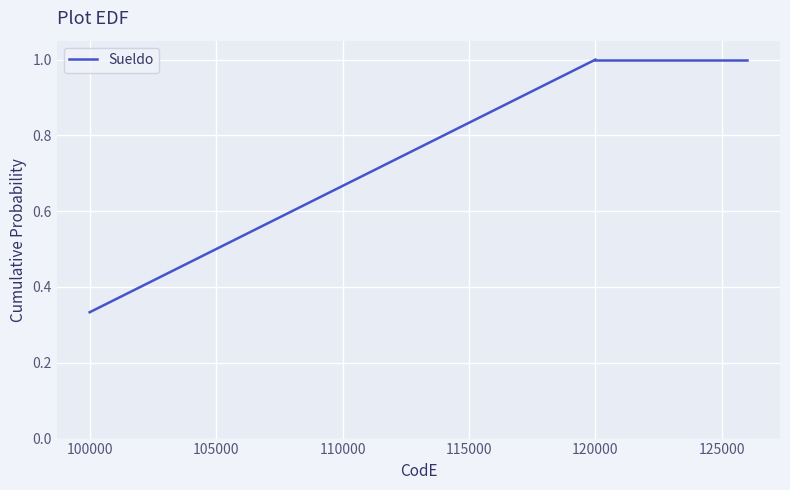

The value at 120000 is 1.0. True or false?

True